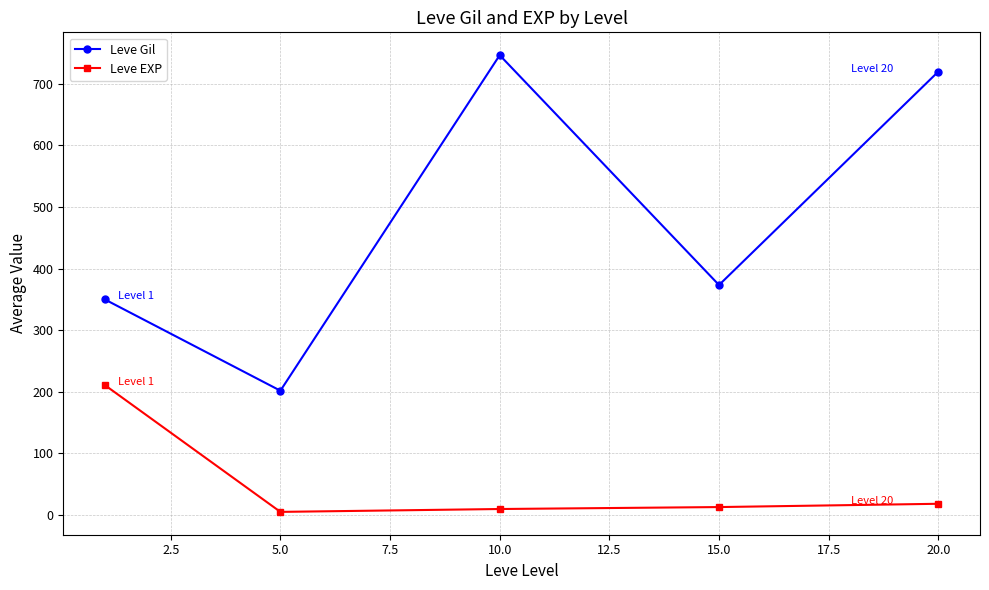

Which series has the largest total across all categories?

Leve Gil